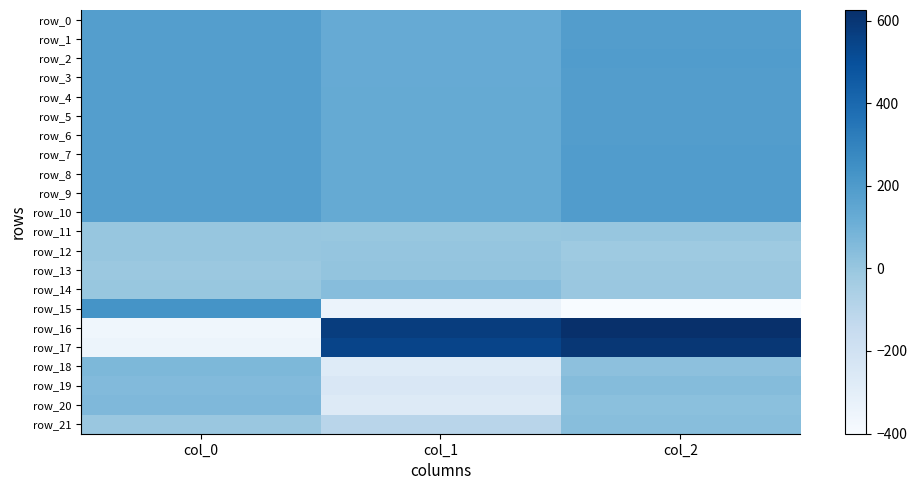

How many data points does each series have?

3